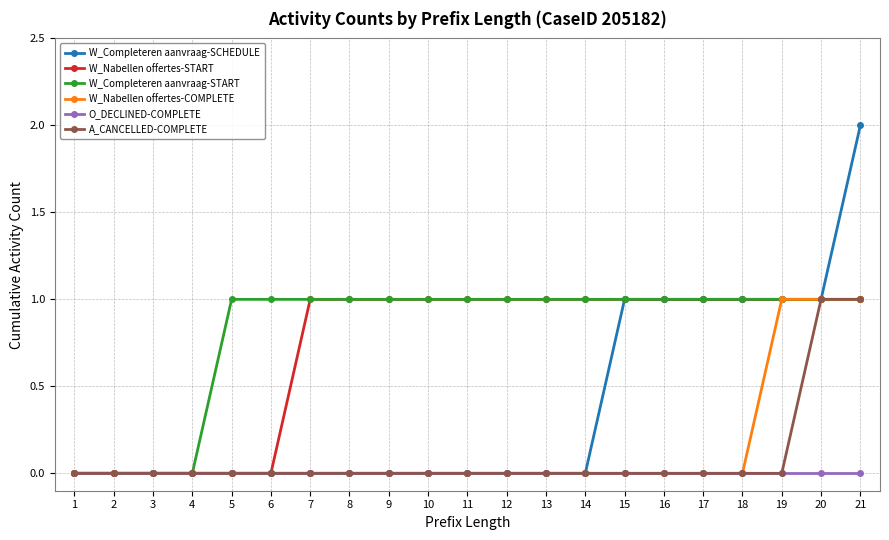

Reading right to left, transcribe all the data shown in this chart.

W_Completeren aanvraag-SCHEDULE: 2	1	1	1	1	1	1	0	0	0	0	0	0	0	0	0	0	0	0	0	0
W_Nabellen offertes-START: 1	1	1	1	1	1	1	1	1	1	1	1	1	1	1	0	0	0	0	0	0
W_Completeren aanvraag-START: 1	1	1	1	1	1	1	1	1	1	1	1	1	1	1	1	1	0	0	0	0
W_Nabellen offertes-COMPLETE: 1	1	1	0	0	0	0	0	0	0	0	0	0	0	0	0	0	0	0	0	0
O_DECLINED-COMPLETE: 0	0	0	0	0	0	0	0	0	0	0	0	0	0	0	0	0	0	0	0	0
A_CANCELLED-COMPLETE: 1	1	0	0	0	0	0	0	0	0	0	0	0	0	0	0	0	0	0	0	0